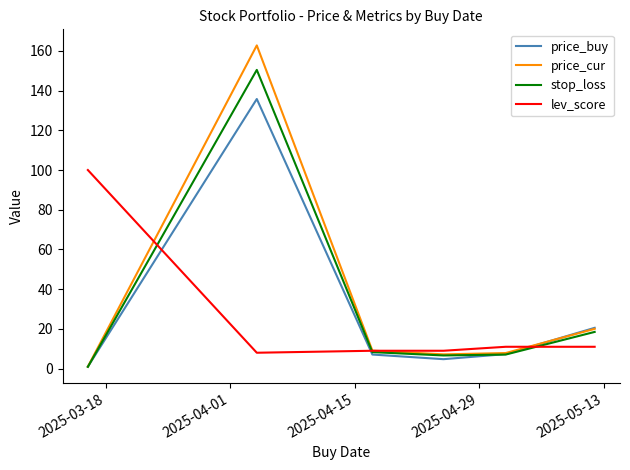

What is the greatest value displayed?

162.8